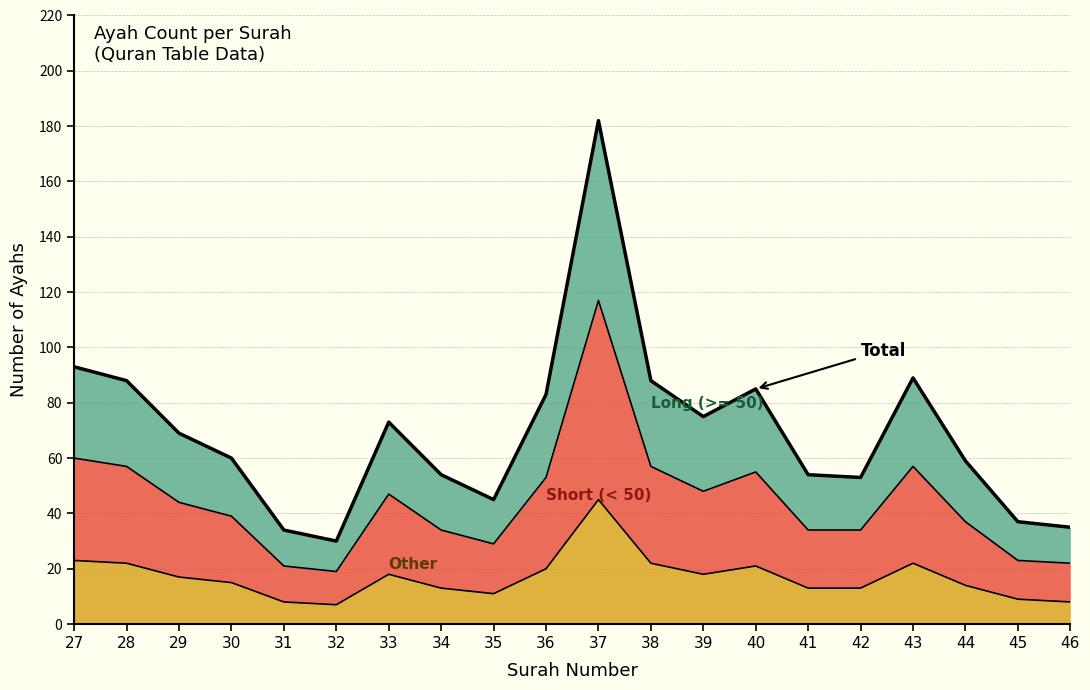

List the labels in order of value, largest first.

37, 27, 43, 28, 38, 40, 36, 39, 33, 29, 30, 44, 34, 41, 42, 35, 45, 46, 31, 32